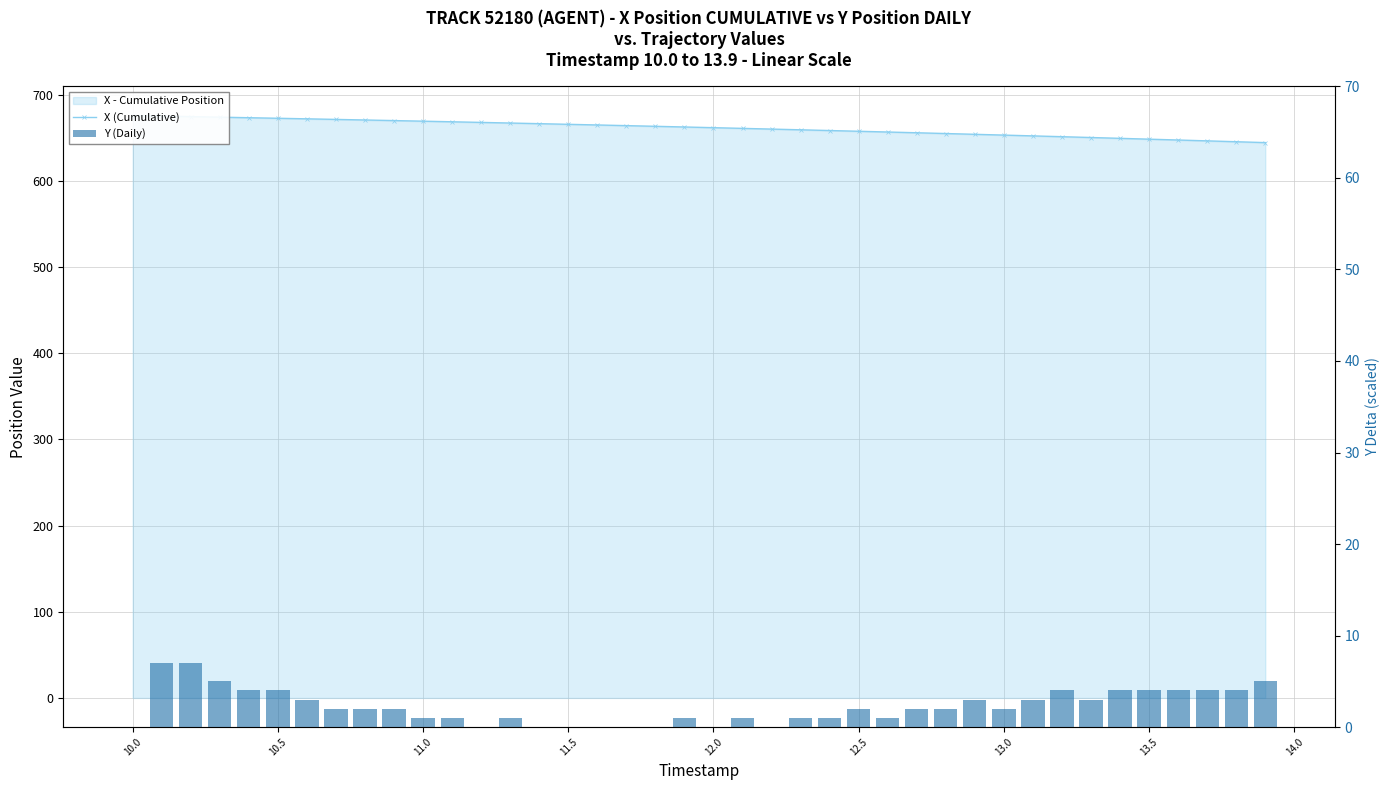

At how many categories does at least one series exceed 331?

40